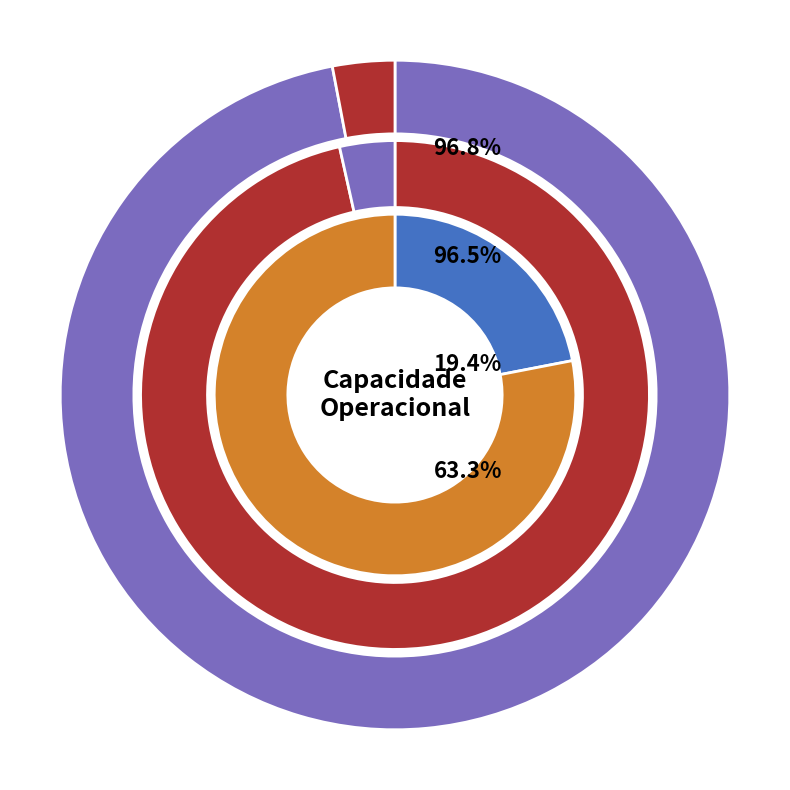

Between 5 and 4, which is larger?

5